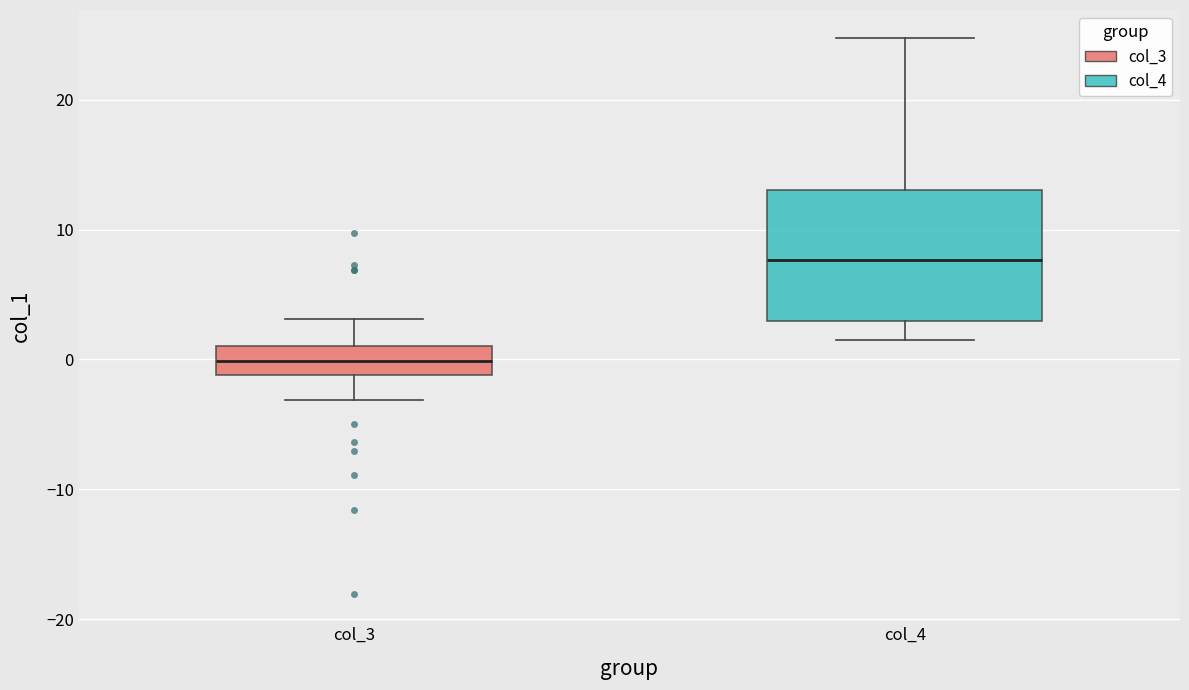

Which box is the tallest, from its lower edge to its upper edge?

col_4